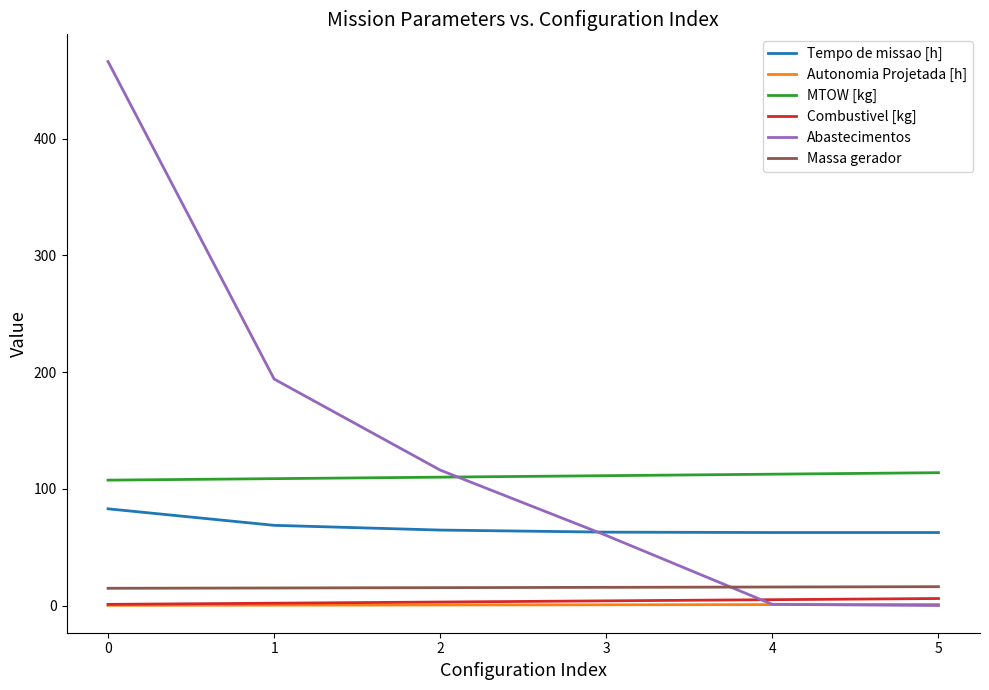

True or false: Combustivel [kg] and Abastecimentos intersect in this chart.

True